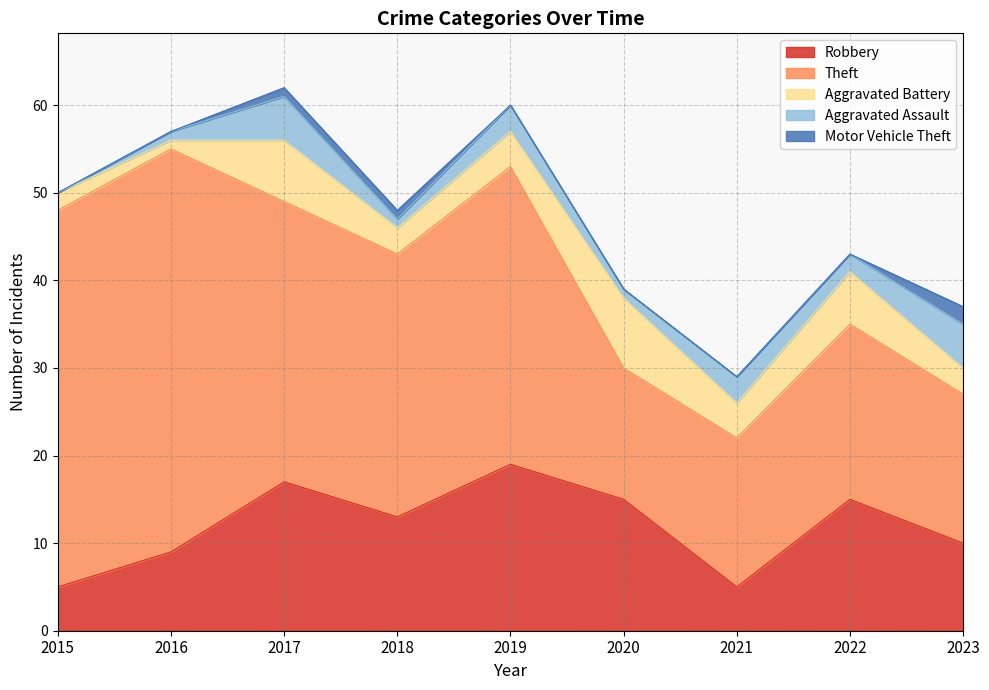

What is the value of the Aggravated Battery point at the 1st from the left?

2